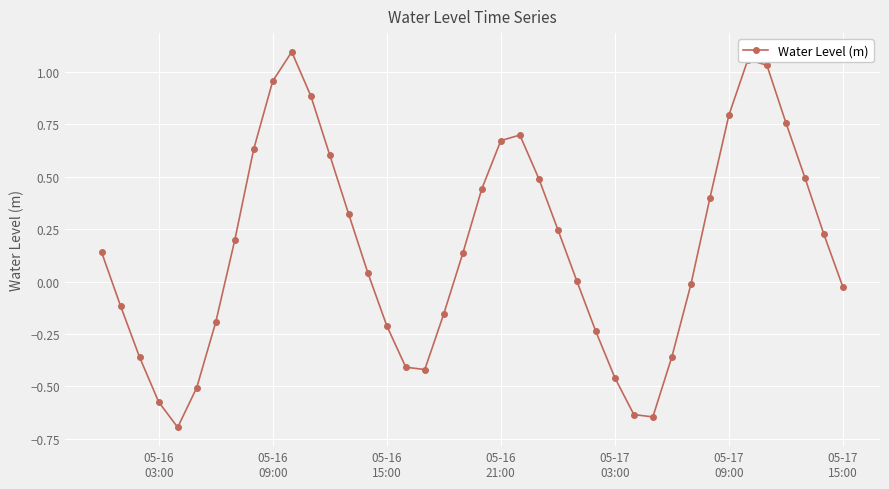

What is the smallest value displayed?

-0.7